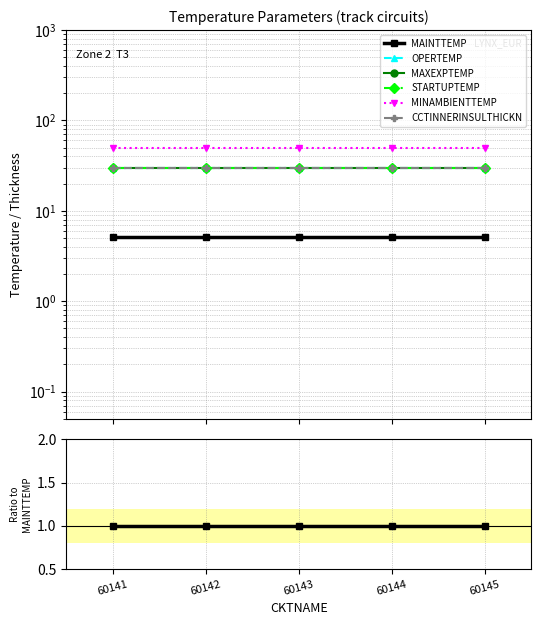

True or false: MINAMBIENTTEMP has more than 1 interior local peaks.

False